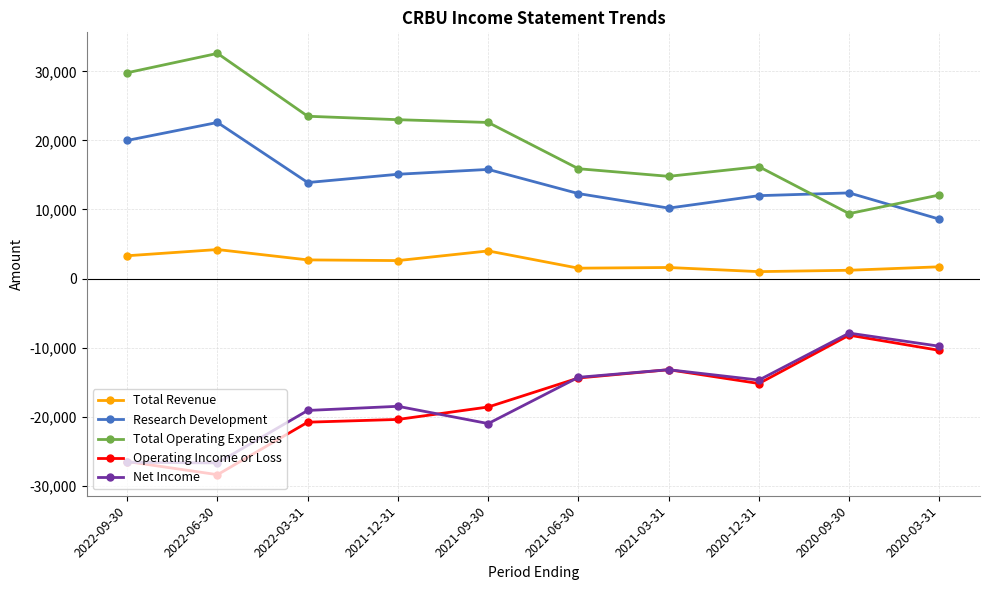

Is it true that Total Revenue equals 4000 at 2021-09-30?

True